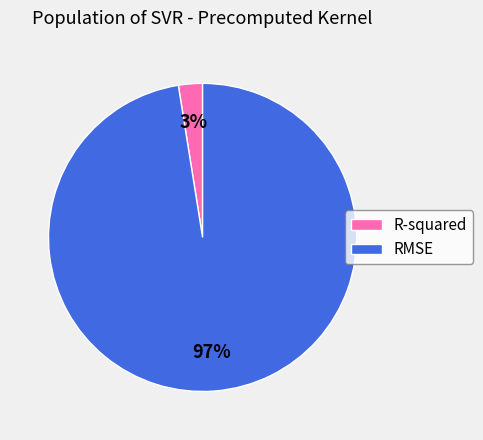

Do RMSE and R-squared together represent more than half of the pie?

Yes